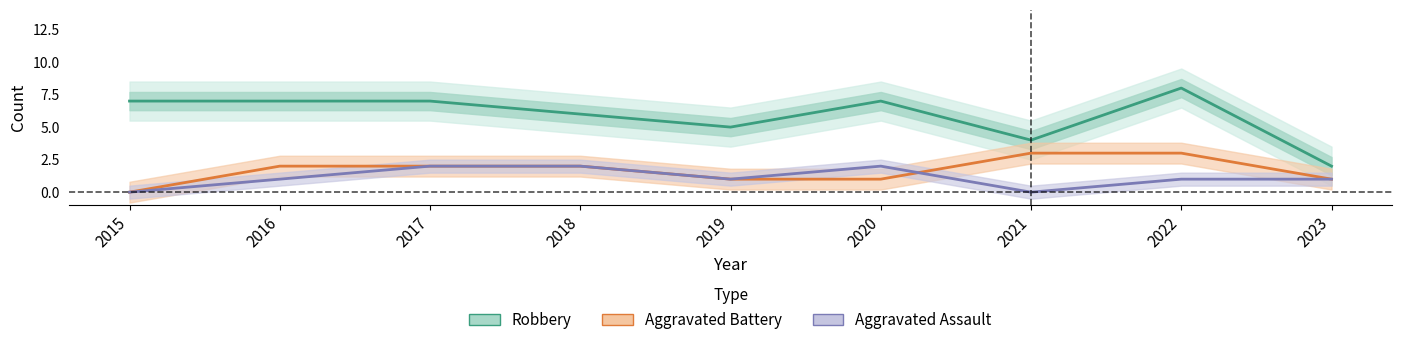

The value of Robbery at 2019 is 8. True or false?

False